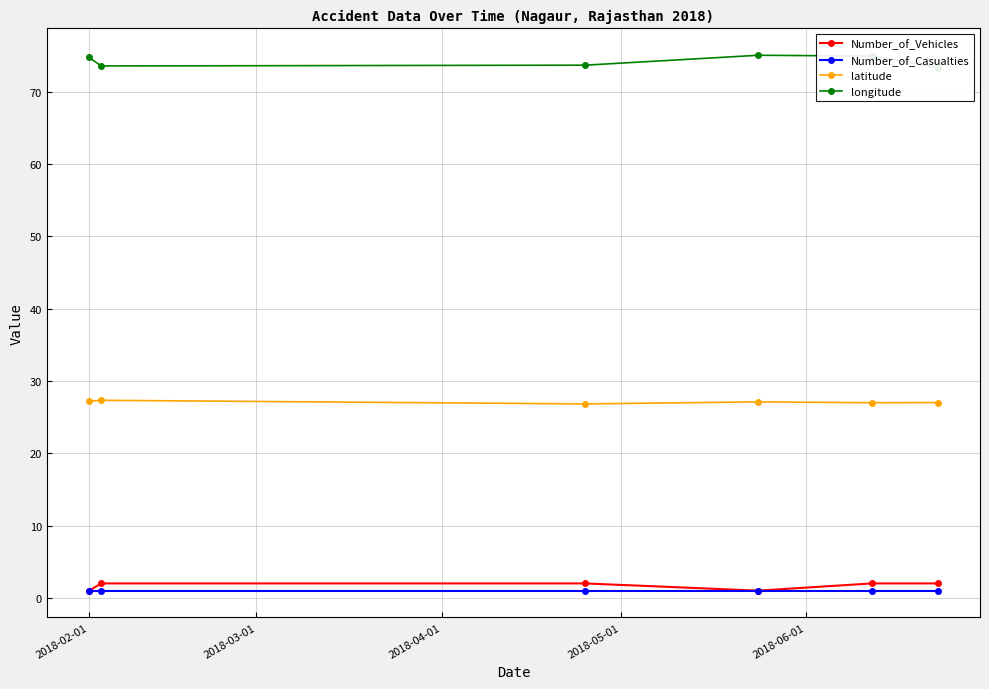

True or false: Number_of_Casualties has more than 2 interior local peaks.

False